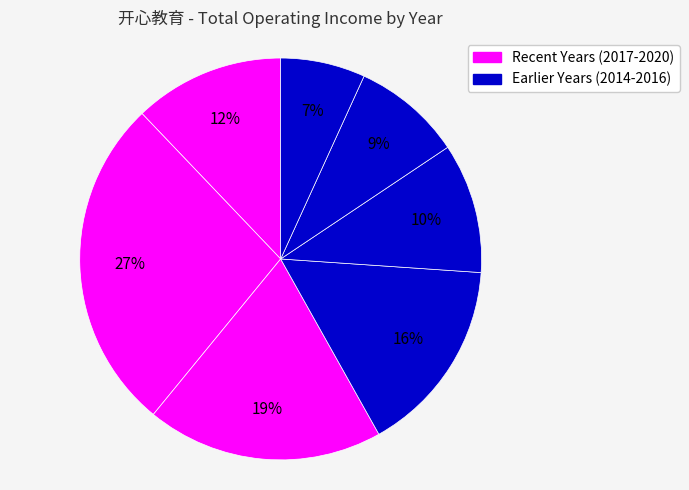

Count the number of slices in the pie.

7